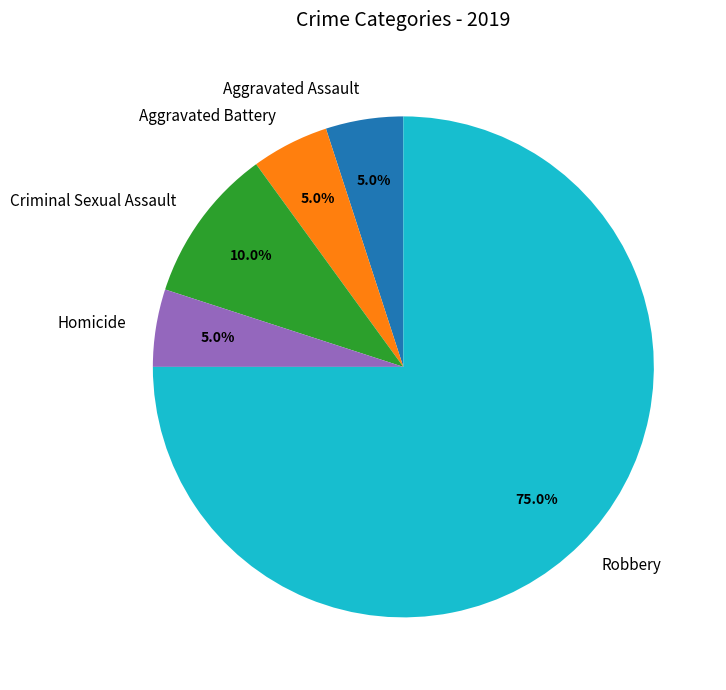

Which category has the biggest portion of the pie?

Robbery